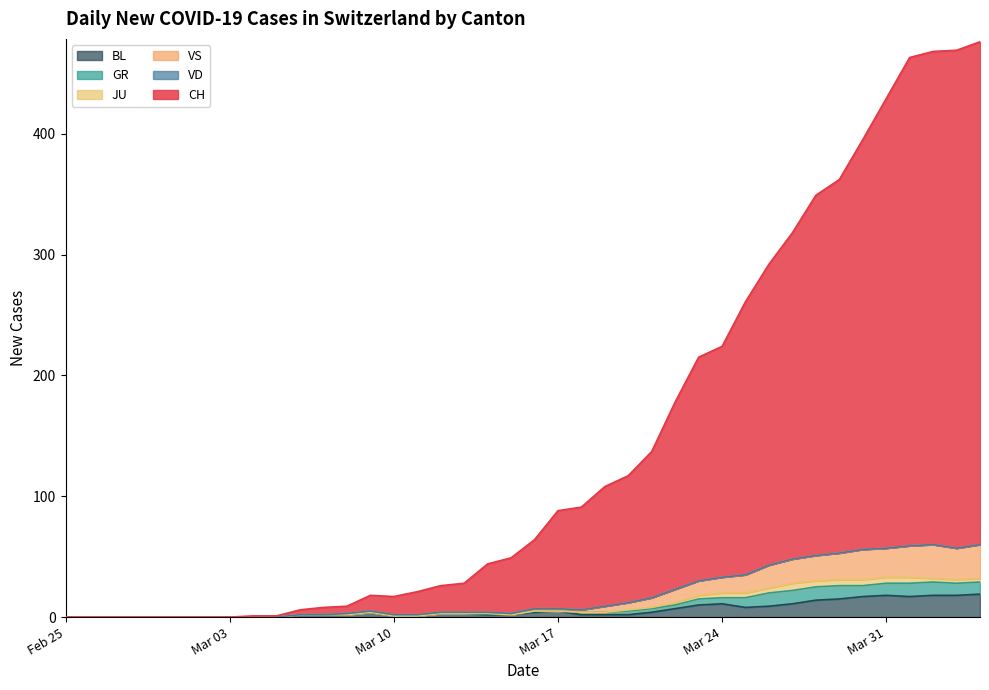

At which label does CH reach its minimum?

Feb 25